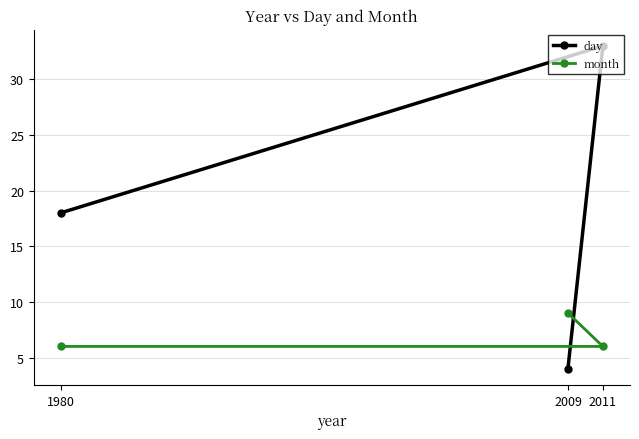

Which category has the highest value in the month series?

2009